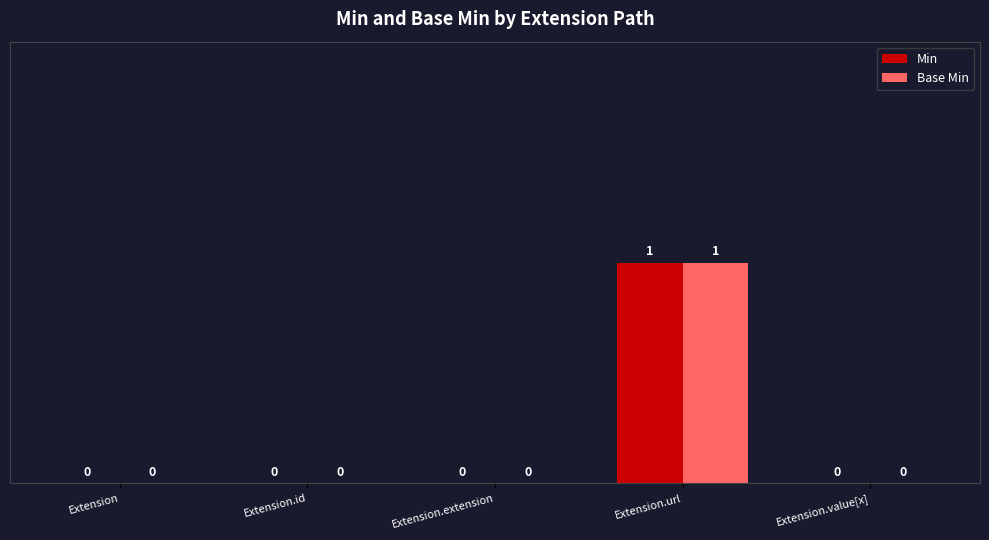

What is the sum of the Min values at Extension.url and Extension.value[x]?

1